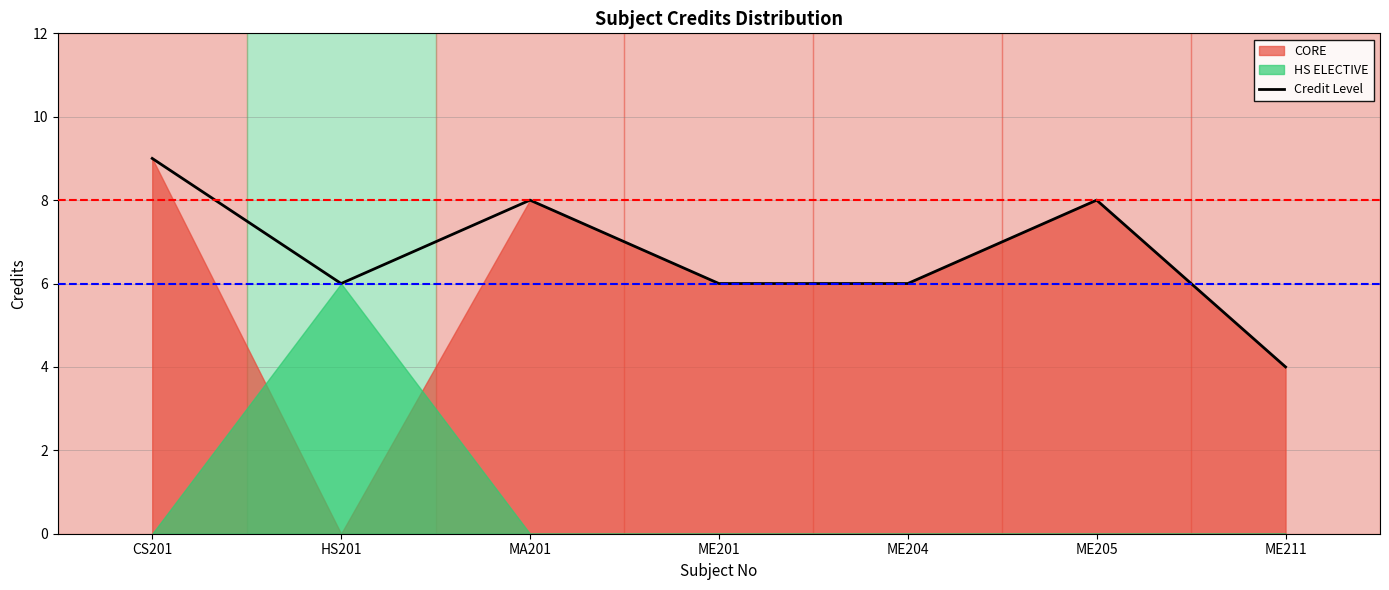

At which category does the data reach its first local valley?

HS201